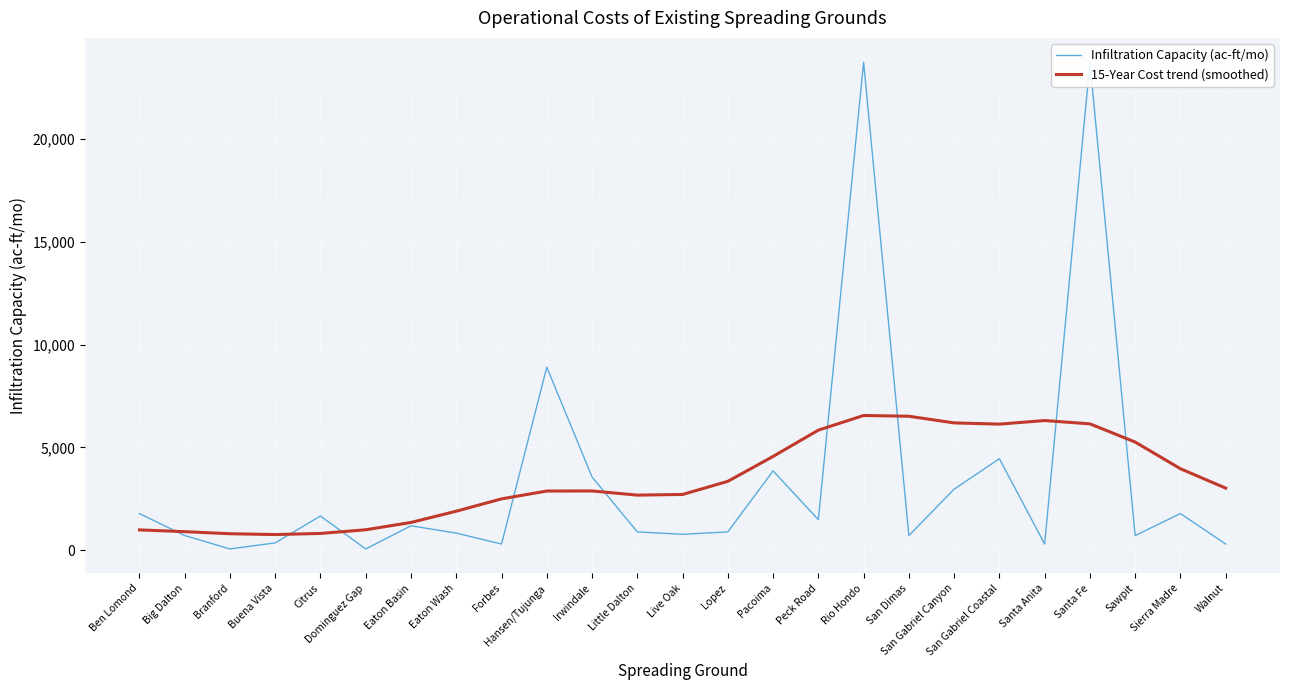

At which category does the chart reach its peak across all series?

Rio Hondo